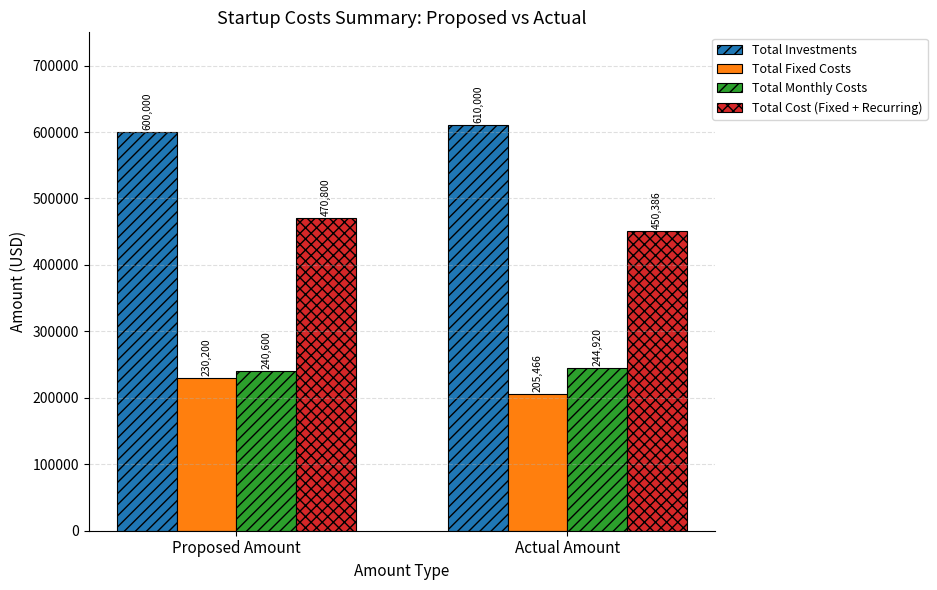

Which series has the largest range (max minus min)?

Total Fixed Costs